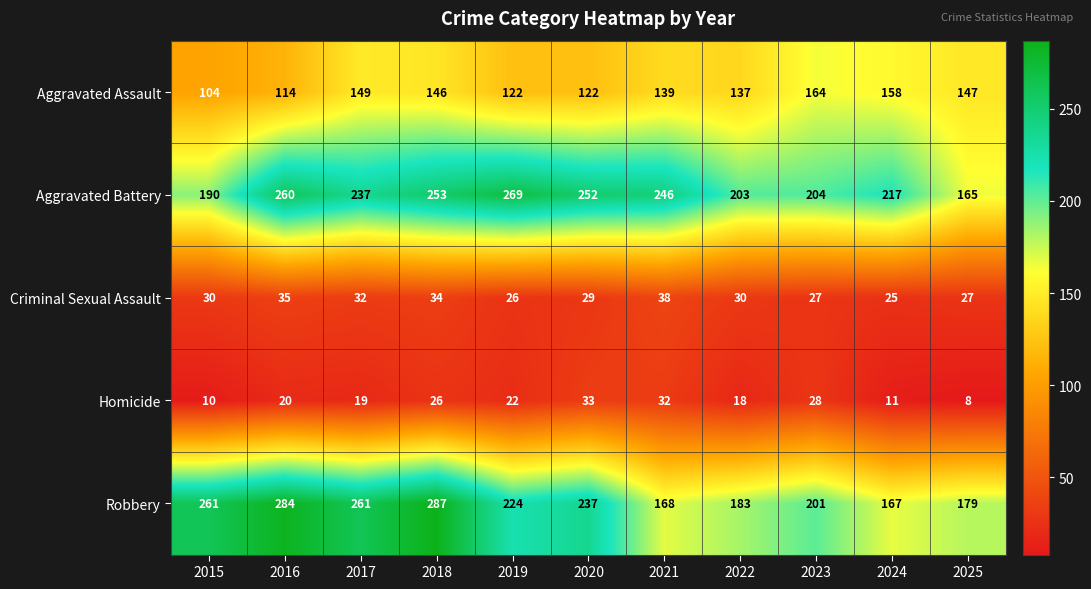

Which label corresponds to the smallest value in the chart?

2025